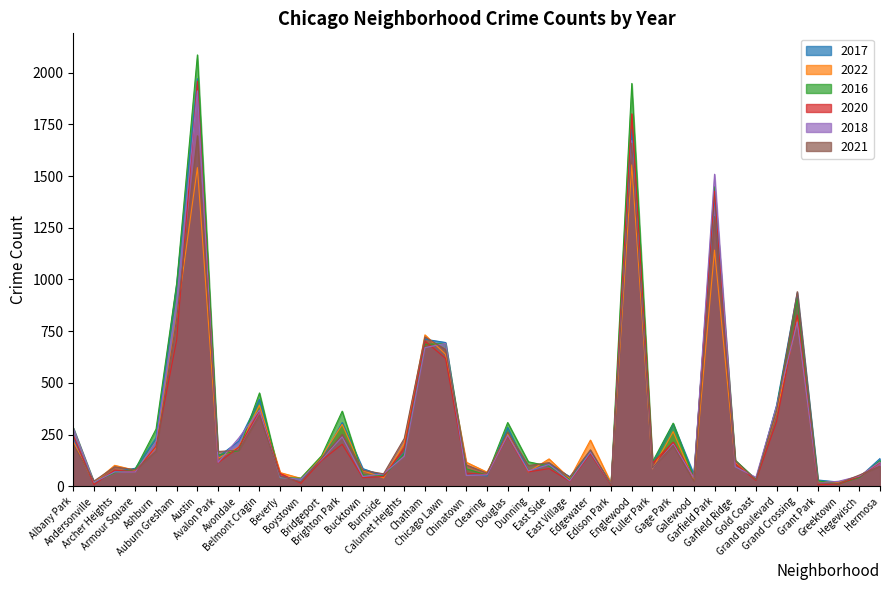

What position from the right is Grand Boulevard?

6